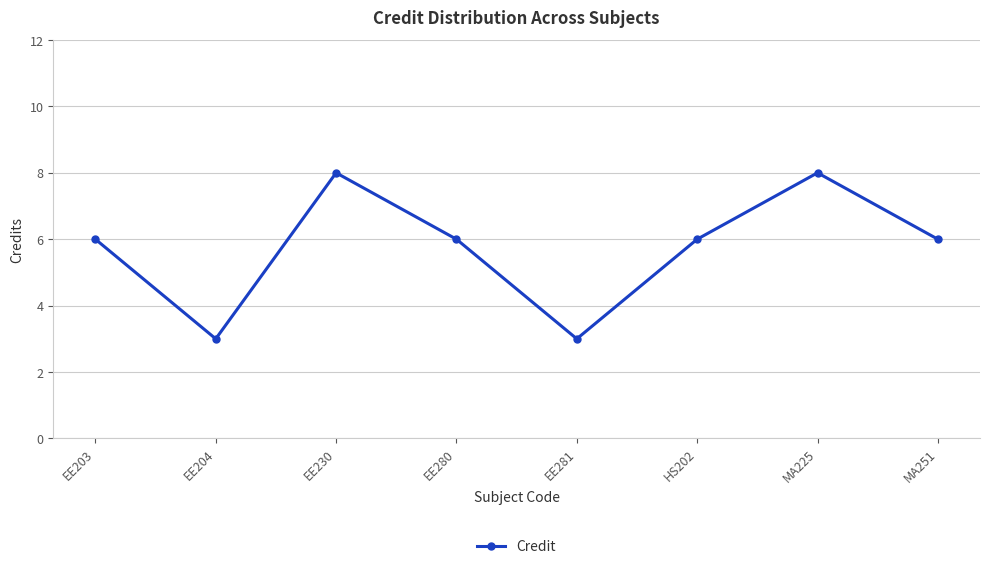

What is the minimum value shown in the chart?

3